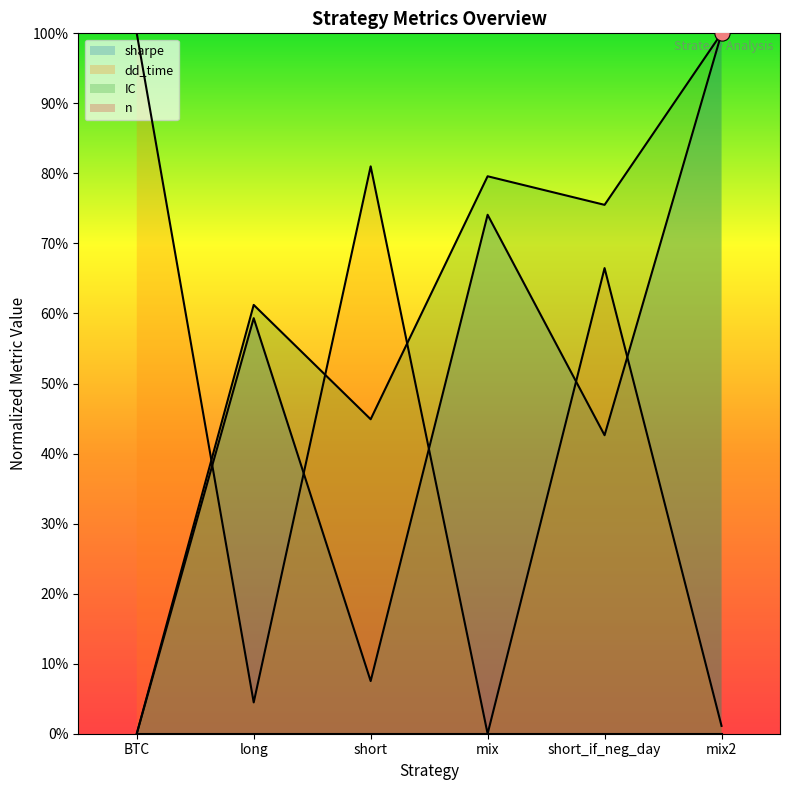

Which series contains the lowest Y value?

sharpe